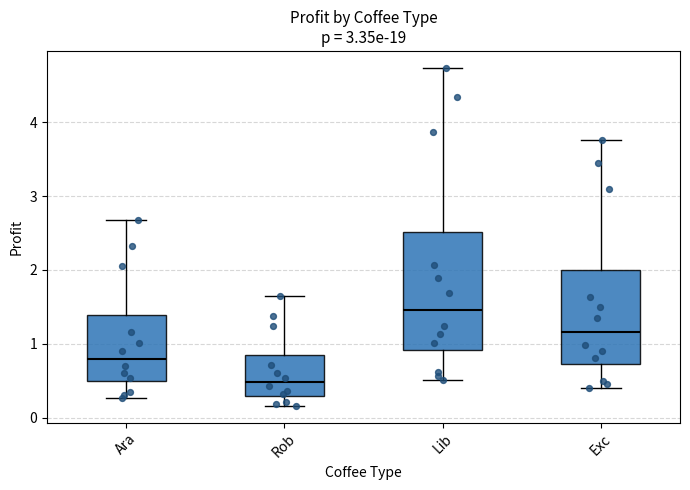

Which box is the tallest, from its lower edge to its upper edge?

Lib